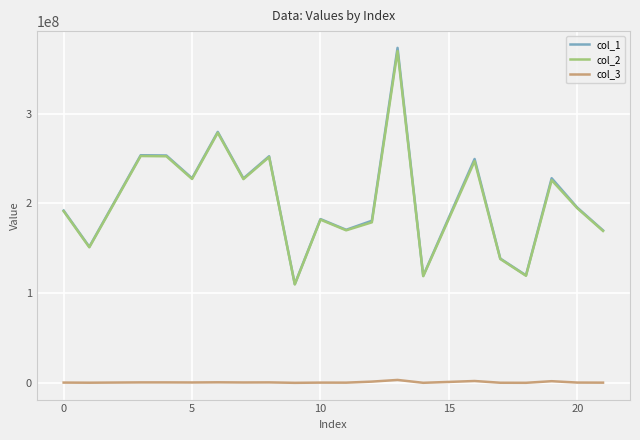

What are all the series names shown in the legend?

col_1, col_2, col_3